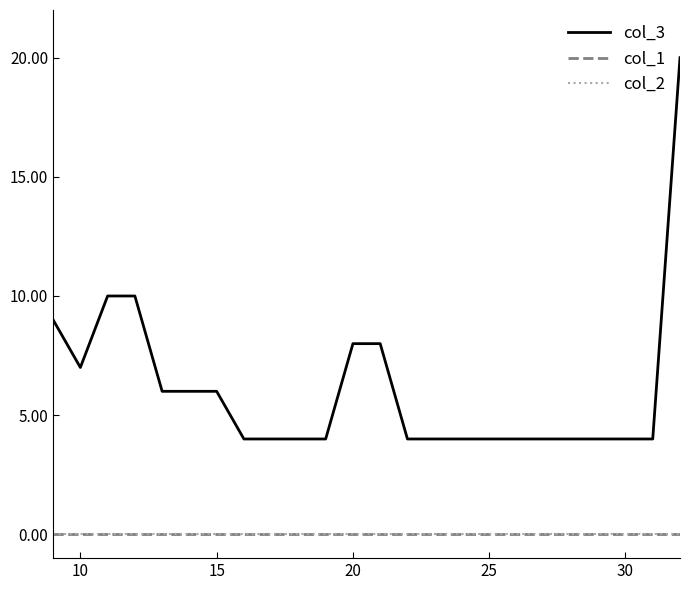

What is the average value of the col_3 series?

6